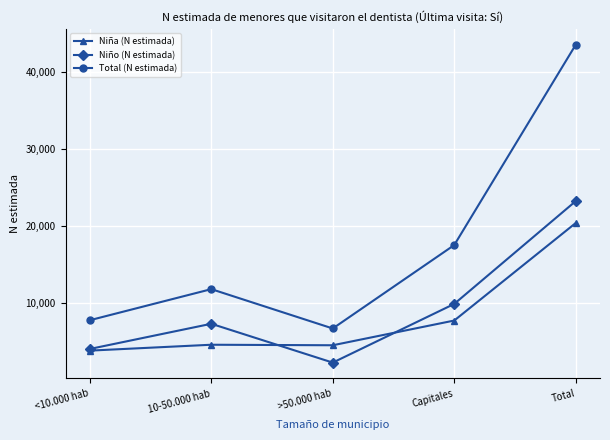

Rank the series at >50.000 hab from lowest to highest value.

Niño (N estimada), Niña (N estimada), Total (N estimada)